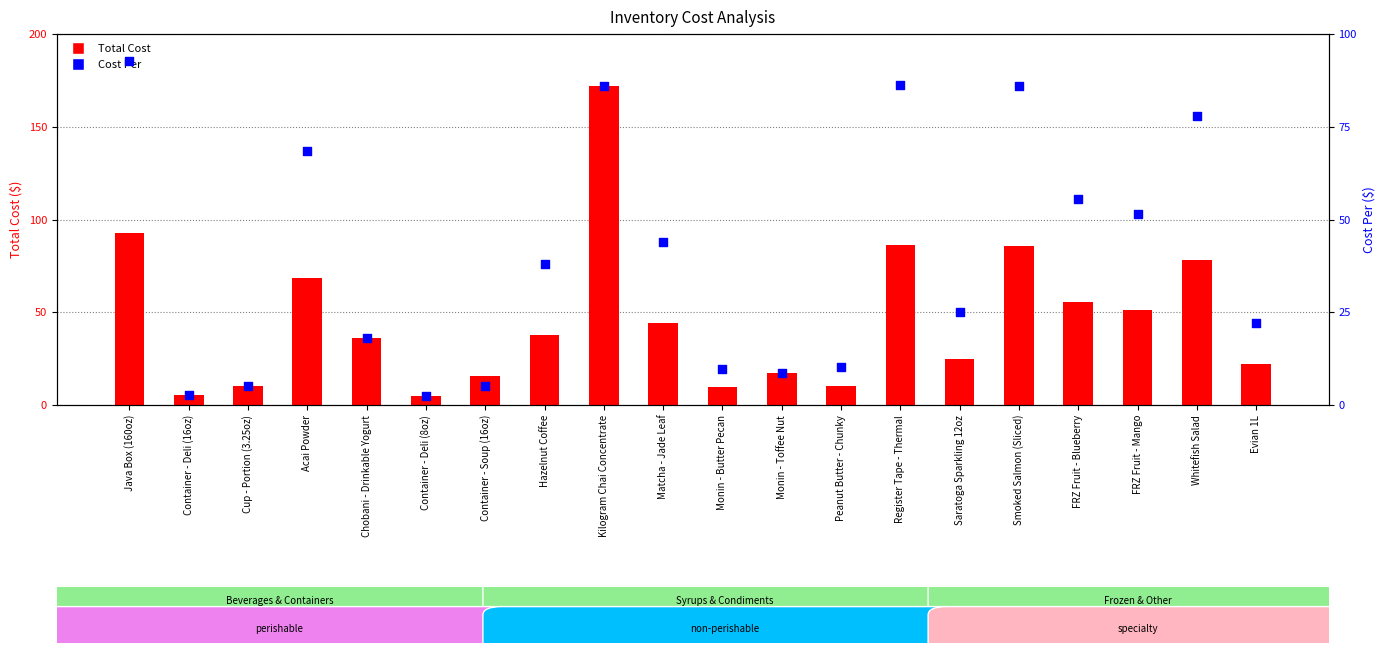

What are all the series names shown in the legend?

Total Cost, Cost Per